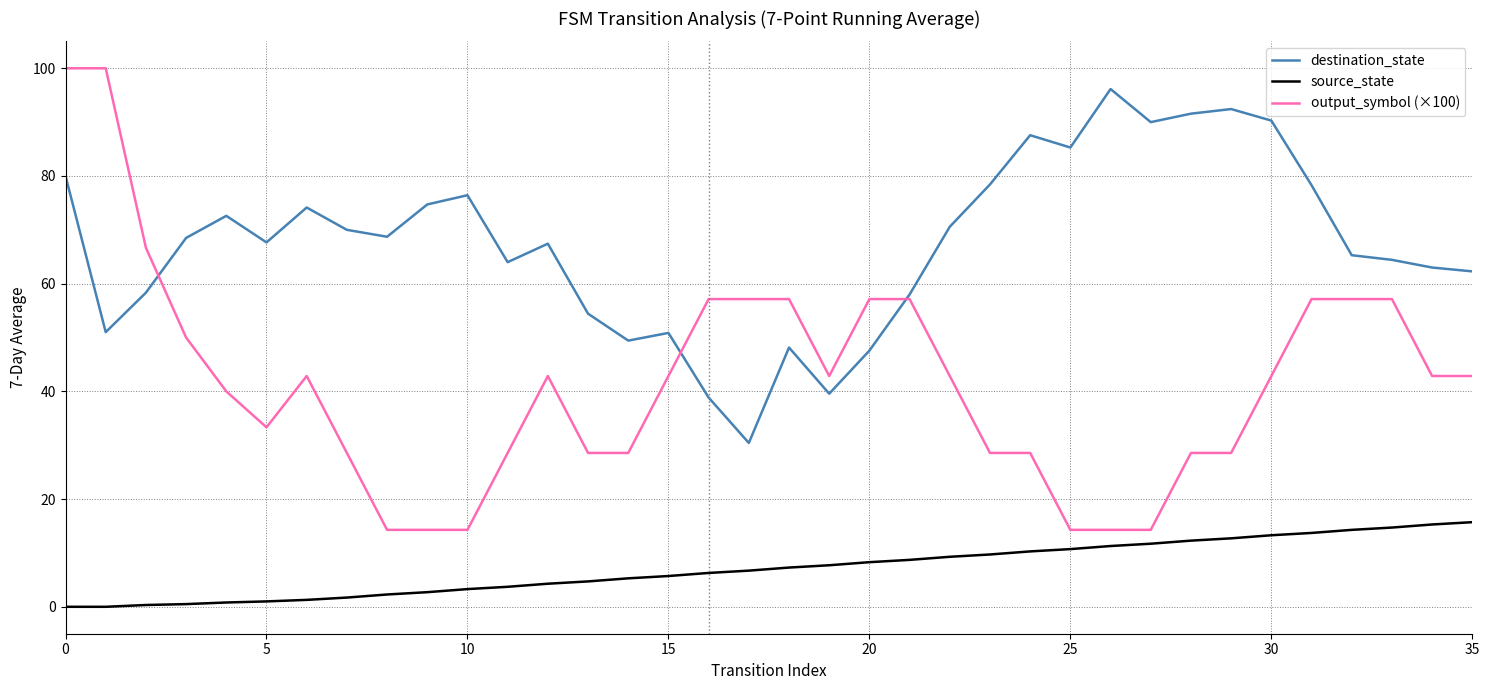

Which series has the widest spread of values?

output_symbol (×100)